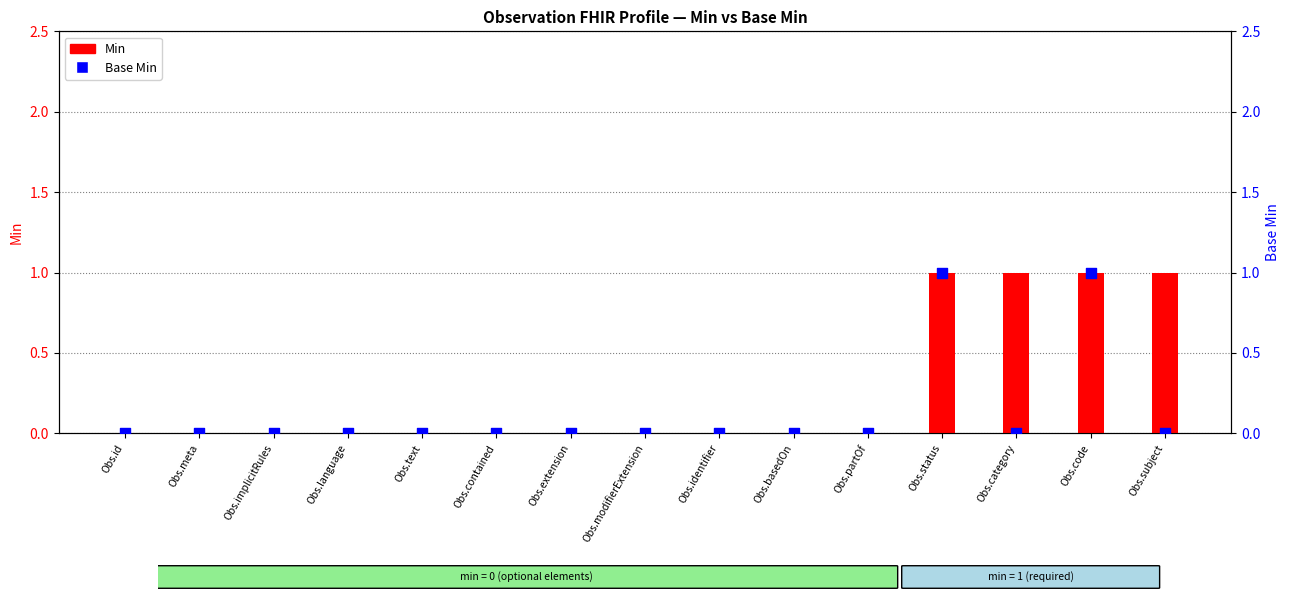

What are all the series names shown in the legend?

Min, Base Min